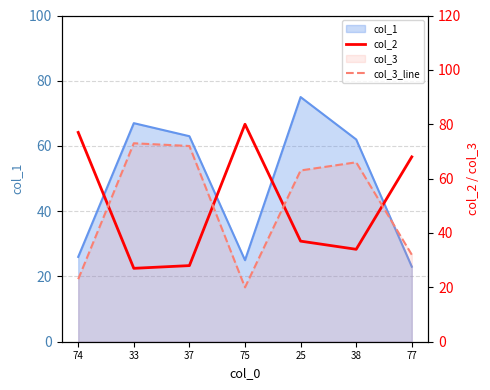

Where does the col_3_line series first go above 63?

33